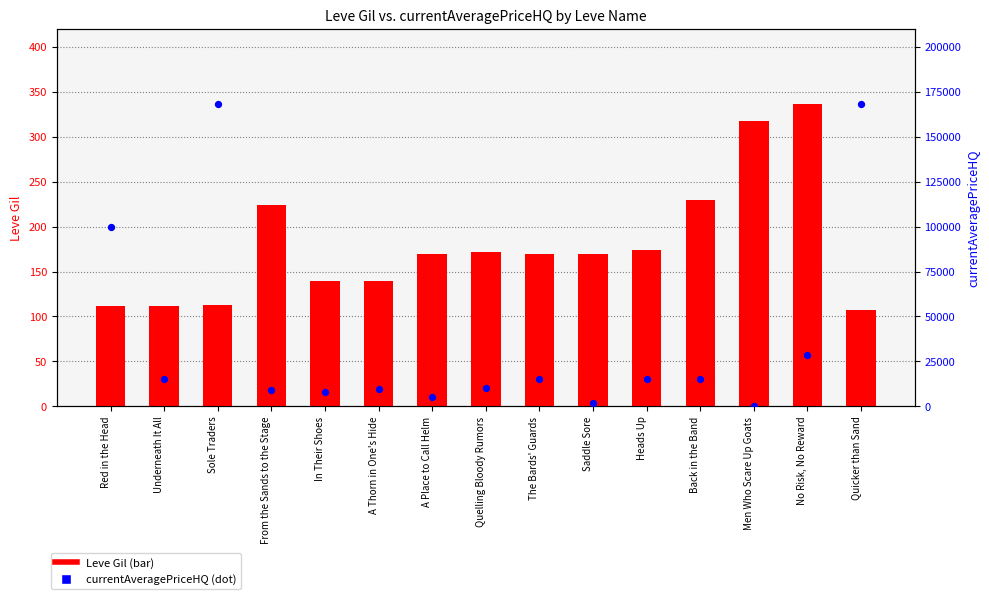

At which category is the sum across all series the highest?

Sole Traders